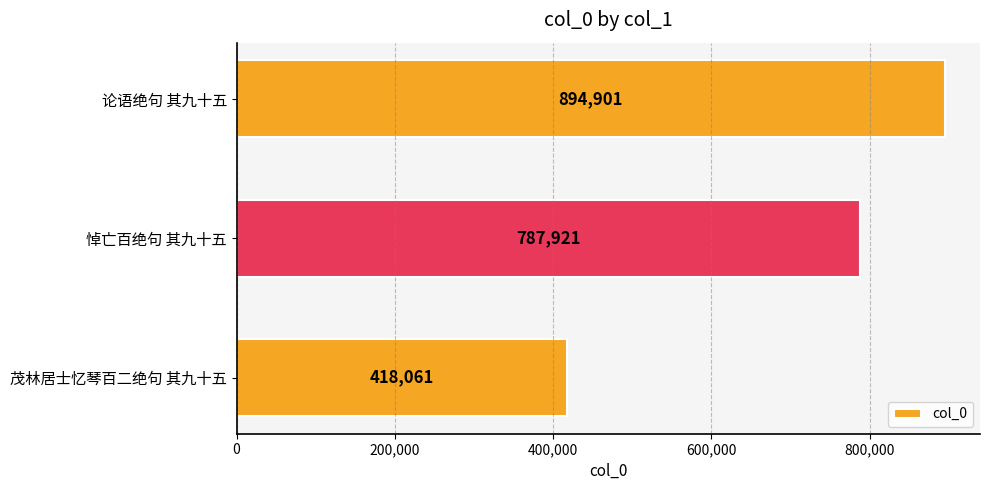

What value does the data have at 论语绝句 其九十五?

894901